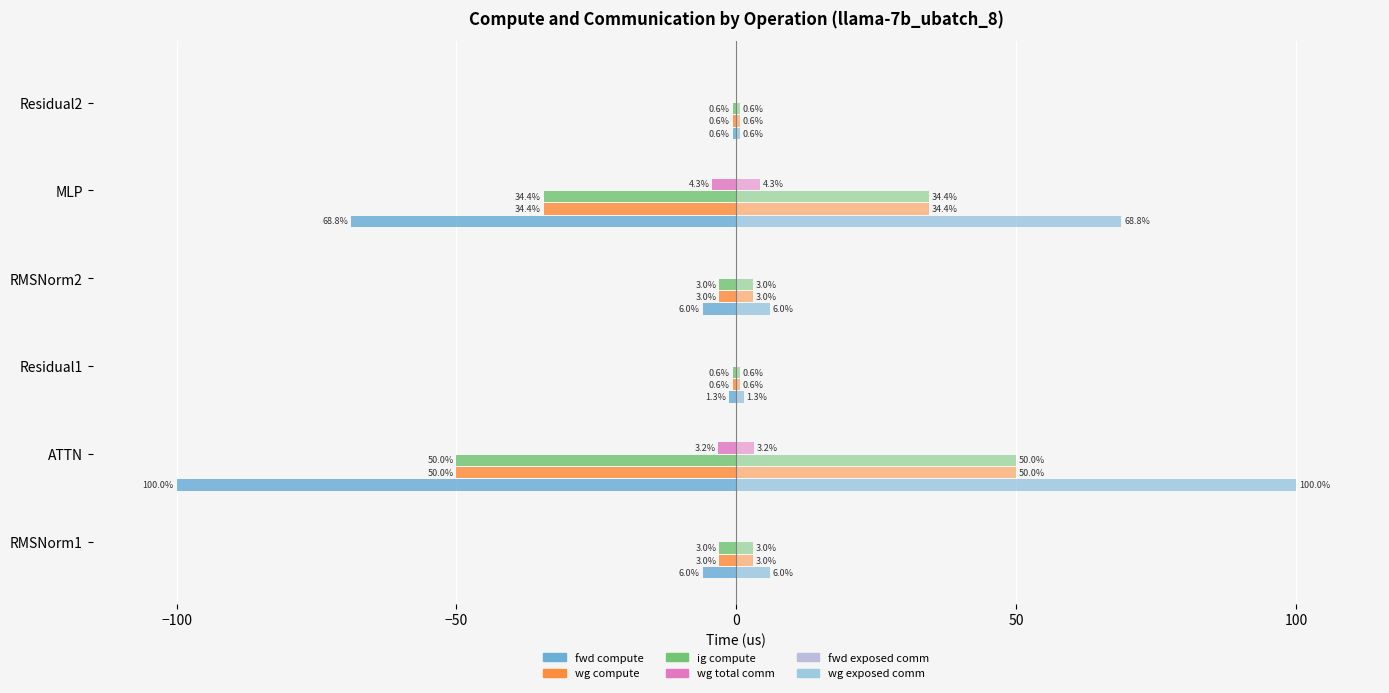

Between RMSNorm2 and Residual1, which is larger?

Residual1